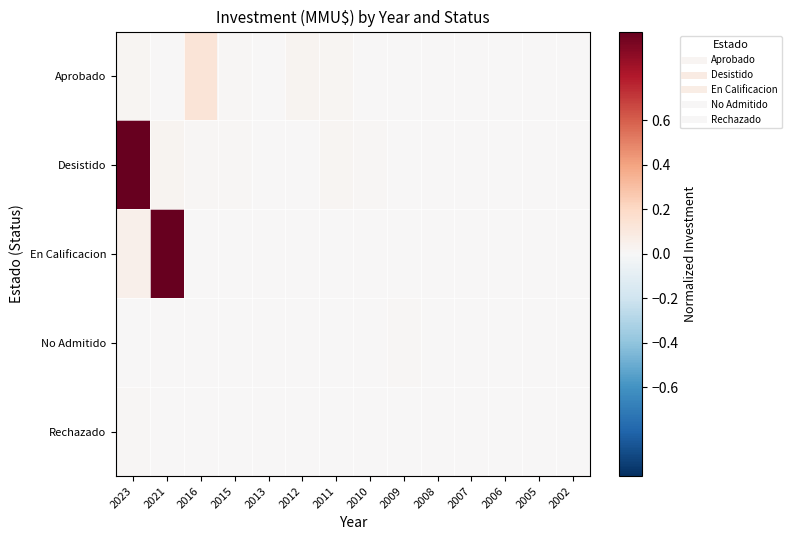

Reading right to left, transcribe all the data shown in this chart.

Aprobado: 2002=0.0	2005=0.0	2006=0.0	2007=0.0	2008=0.0	2009=0.0	2010=0.0	2011=0.0	2012=0.0	2013=0.0	2015=0.0	2016=0.1	2021=0.0	2023=0.0
Desistido: 2002=0.0	2005=0.0	2006=0.0	2007=0.0	2008=0.0	2009=0.0	2010=0.0	2011=0.0	2012=0.0	2013=0.0	2015=0.0	2016=0.0	2021=0.0	2023=1.0
En Calificacion: 2002=0.0	2005=0.0	2006=0.0	2007=0.0	2008=0.0	2009=0.0	2010=0.0	2011=0.0	2012=0.0	2013=0.0	2015=0.0	2016=0.0	2021=1.0	2023=0.1
No Admitido: 2002=0.0	2005=0.0	2006=0.0	2007=0.0	2008=0.0	2009=0.0	2010=0.0	2011=0.0	2012=0.0	2013=0.0	2015=0.0	2016=0.0	2021=0.0	2023=0.0
Rechazado: 2002=0.0	2005=0.0	2006=0.0	2007=0.0	2008=0.0	2009=0.0	2010=0.0	2011=0.0	2012=0.0	2013=0.0	2015=0.0	2016=0.0	2021=0.0	2023=0.0